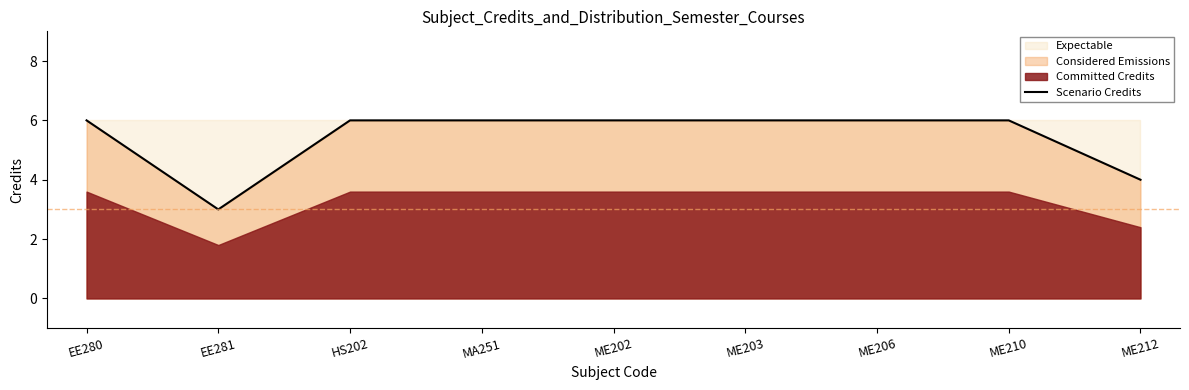

What is the label of the 5th point from the right?

ME202